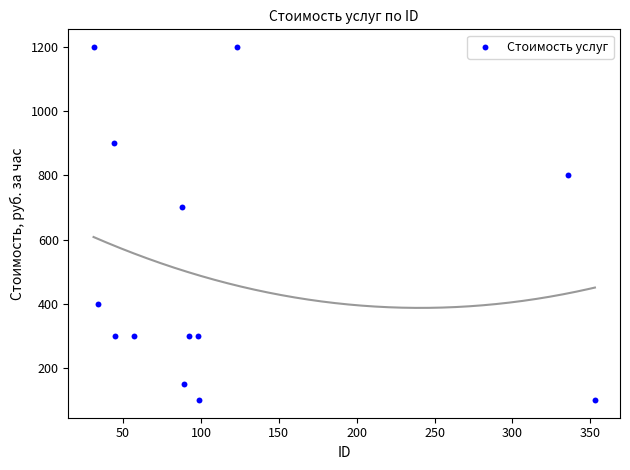

What is the range of X values (max minus min)?

322